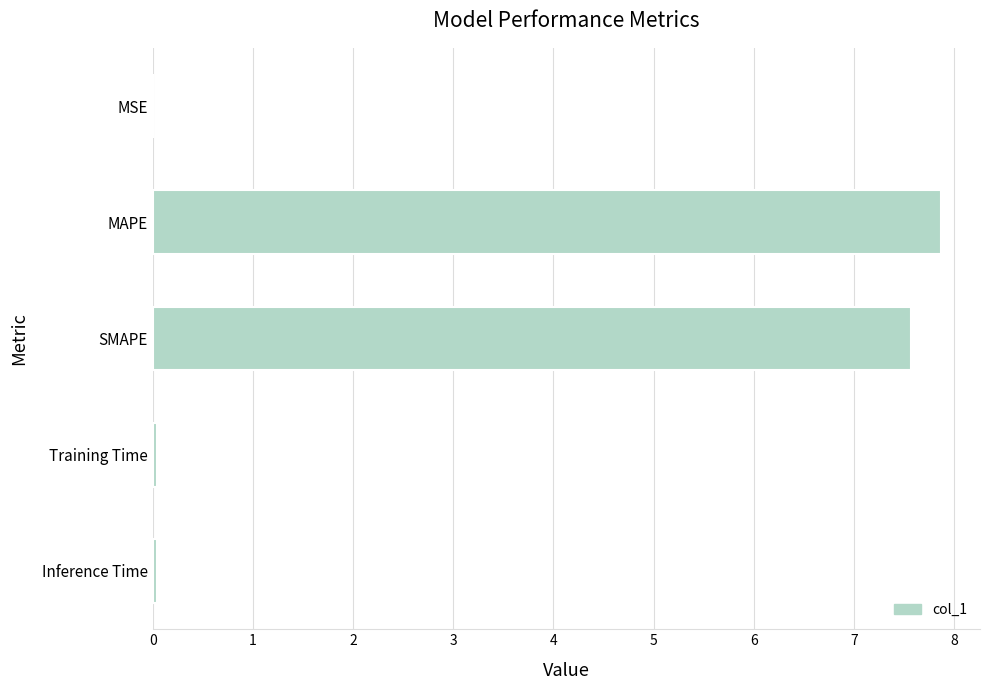

What is the greatest value displayed?

7.9